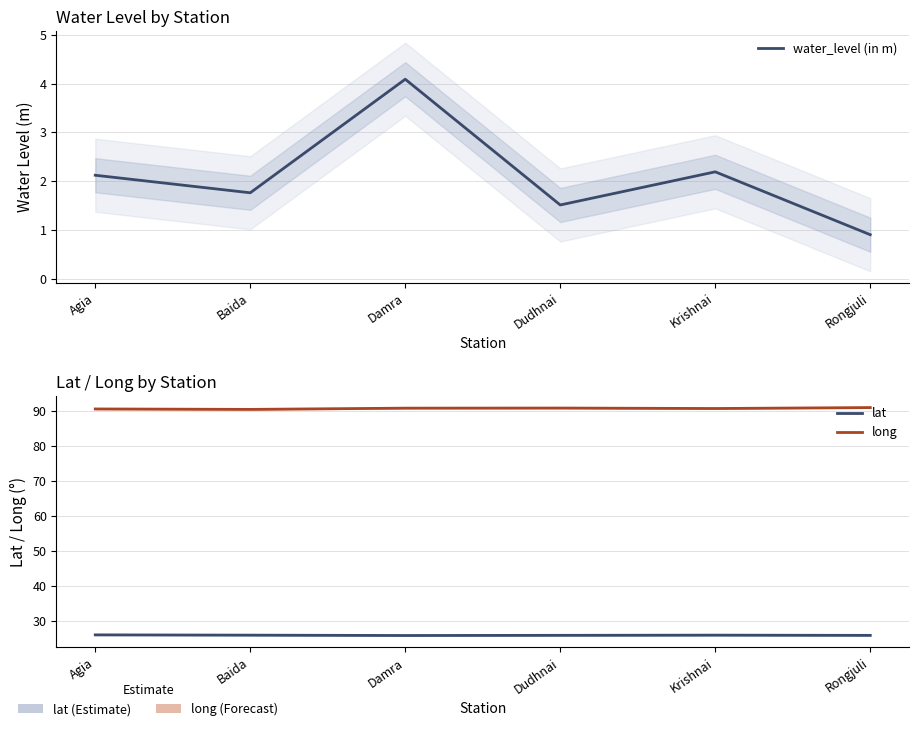

What is the value of the water_level (in m) point at the 6th from the left?

0.9